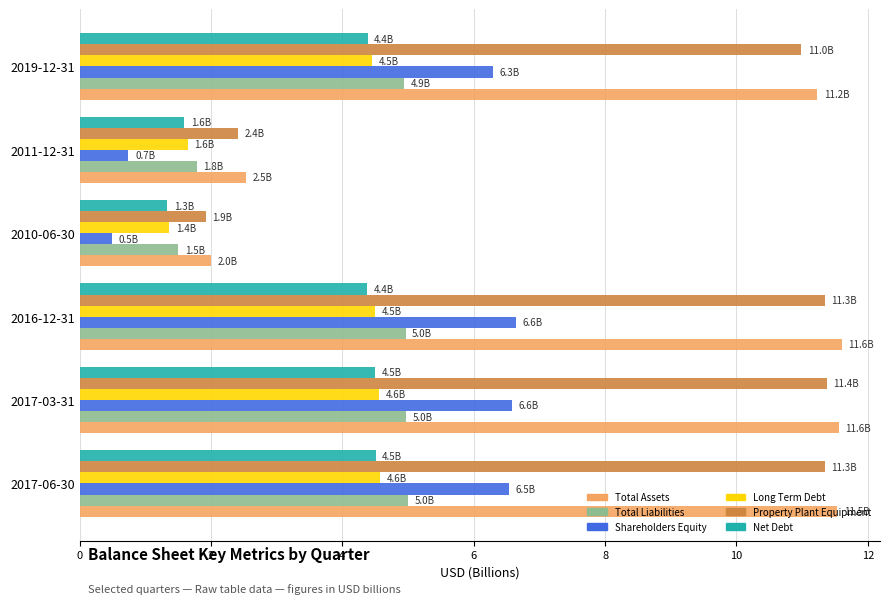

What is the sum of the Total Liabilities values at 2017-03-31 and 2019-12-31?

9.9